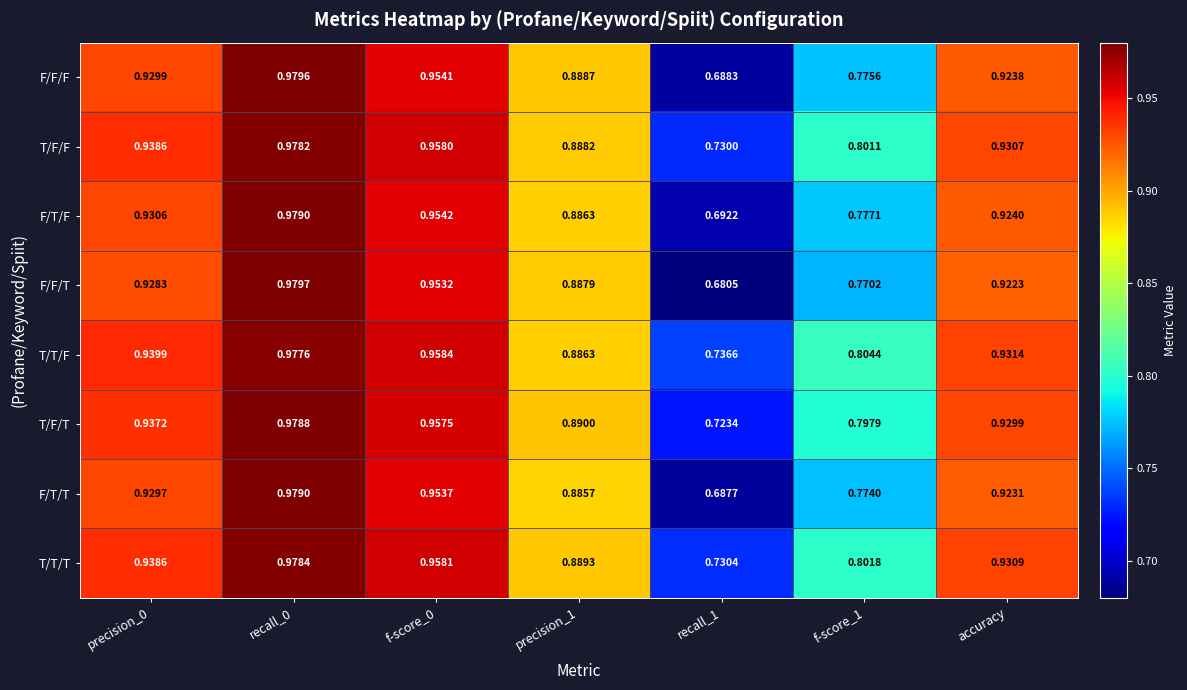

How many categories are shown in the chart?

7